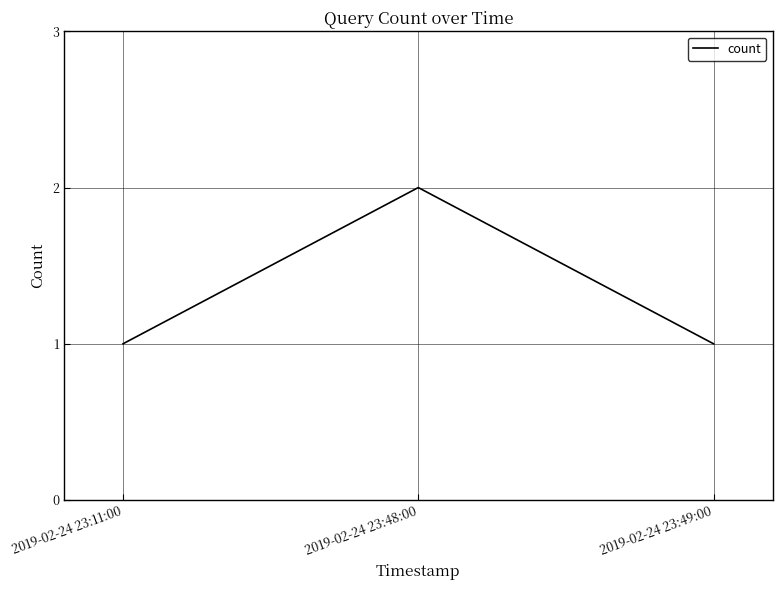

What position from the left is 2019-02-24 23:11:00?

1